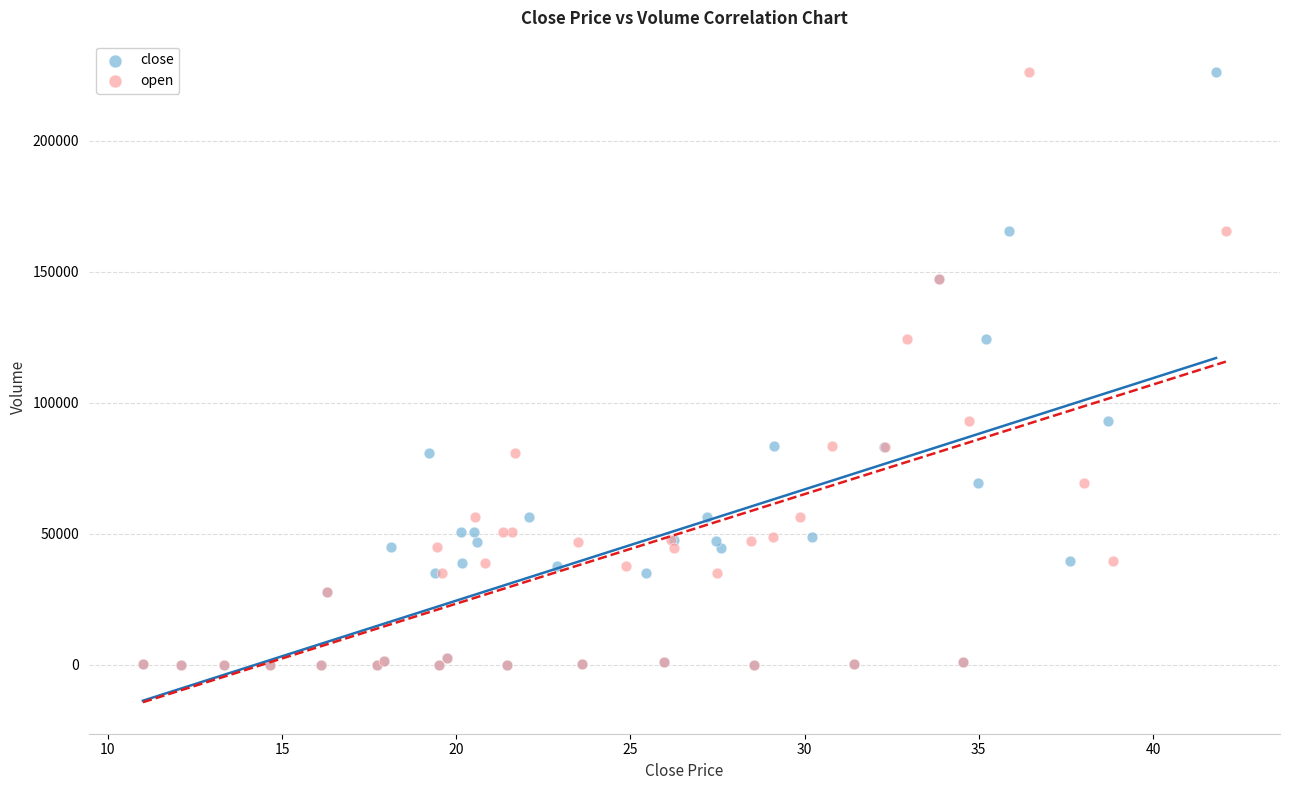

What are all the series names shown in the legend?

close, open